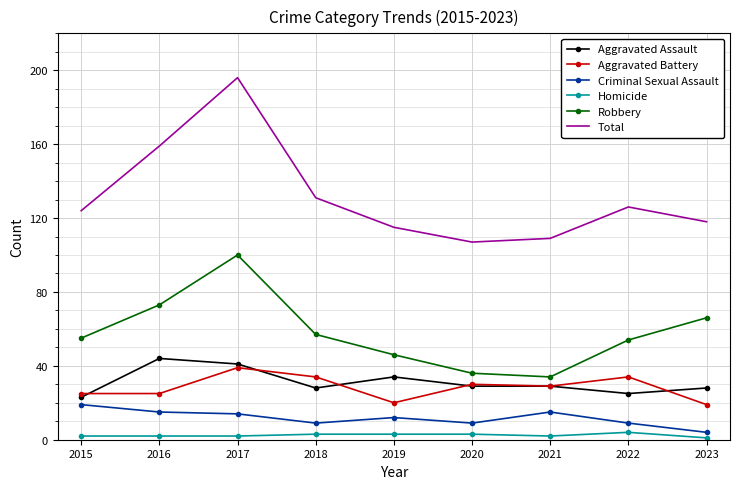

Which series has the widest spread of values?

Total